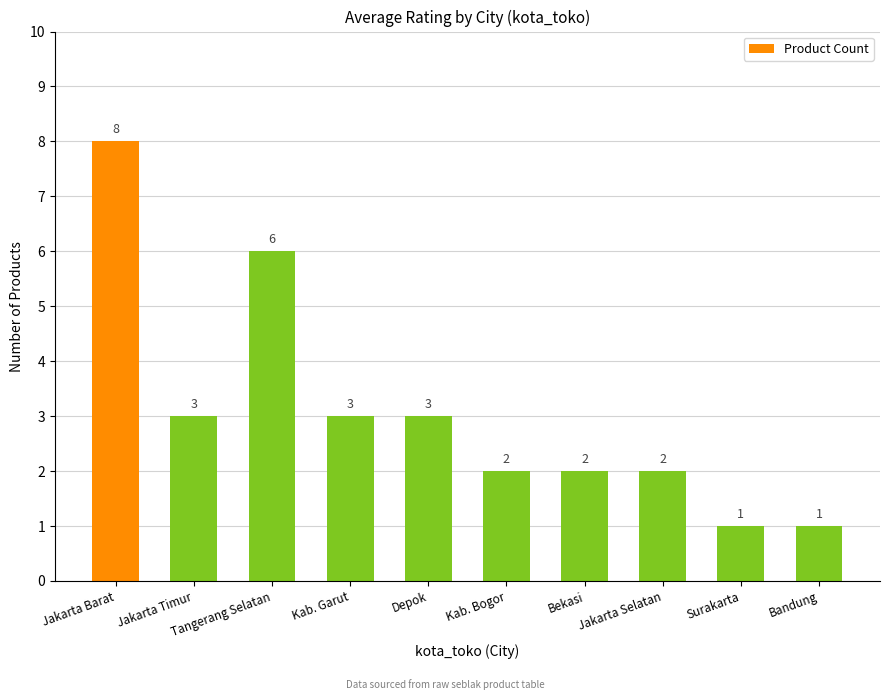

What is the greatest value displayed?

8